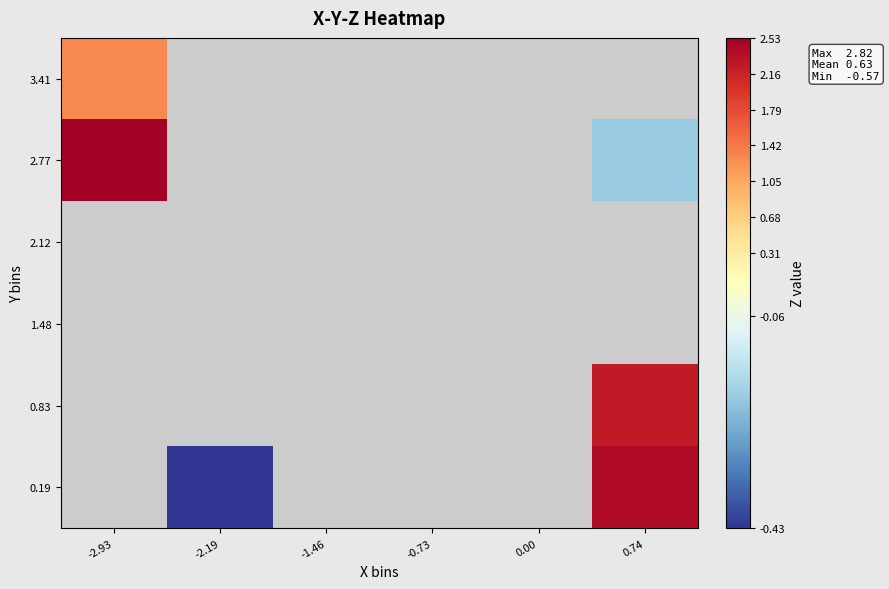

What is the maximum value for 2.77?

2.5